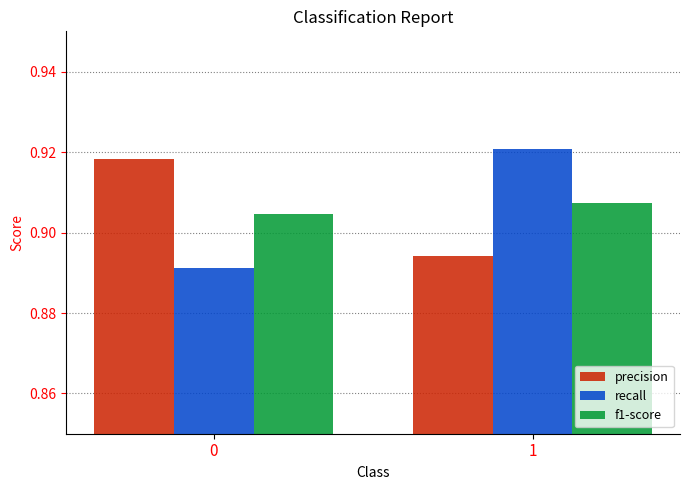

Which series has the widest spread of values?

recall